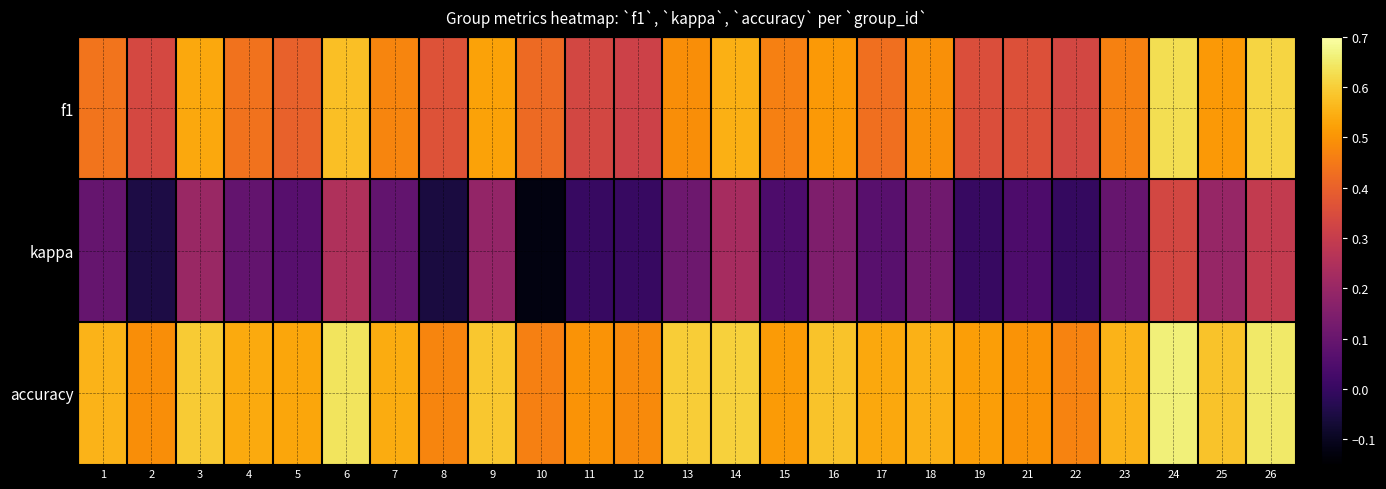

Which label corresponds to the largest value in the chart?

24